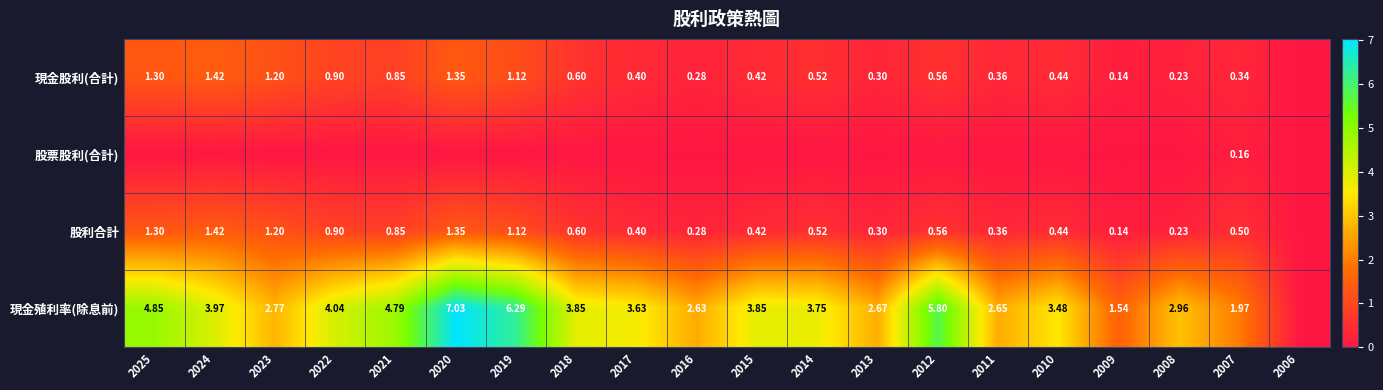

The 現金股利(合計) series shows 0.3 at 2019. True or false?

False